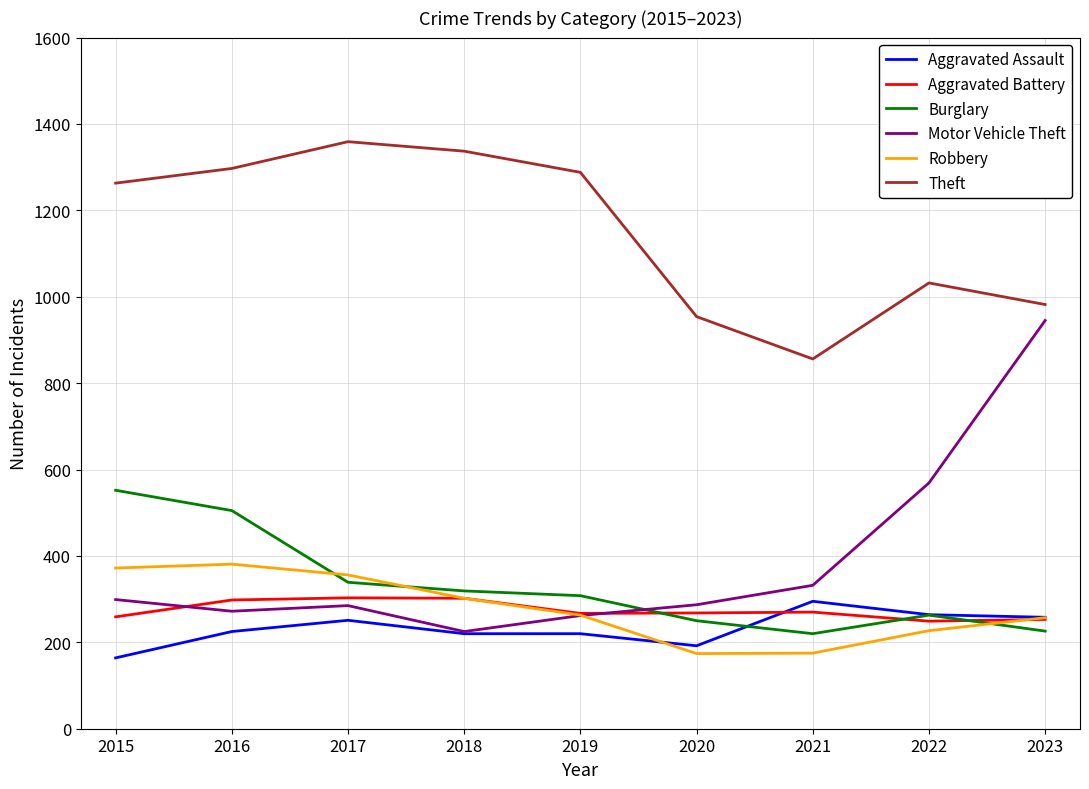

The Robbery series shows 606 at 2017. True or false?

False